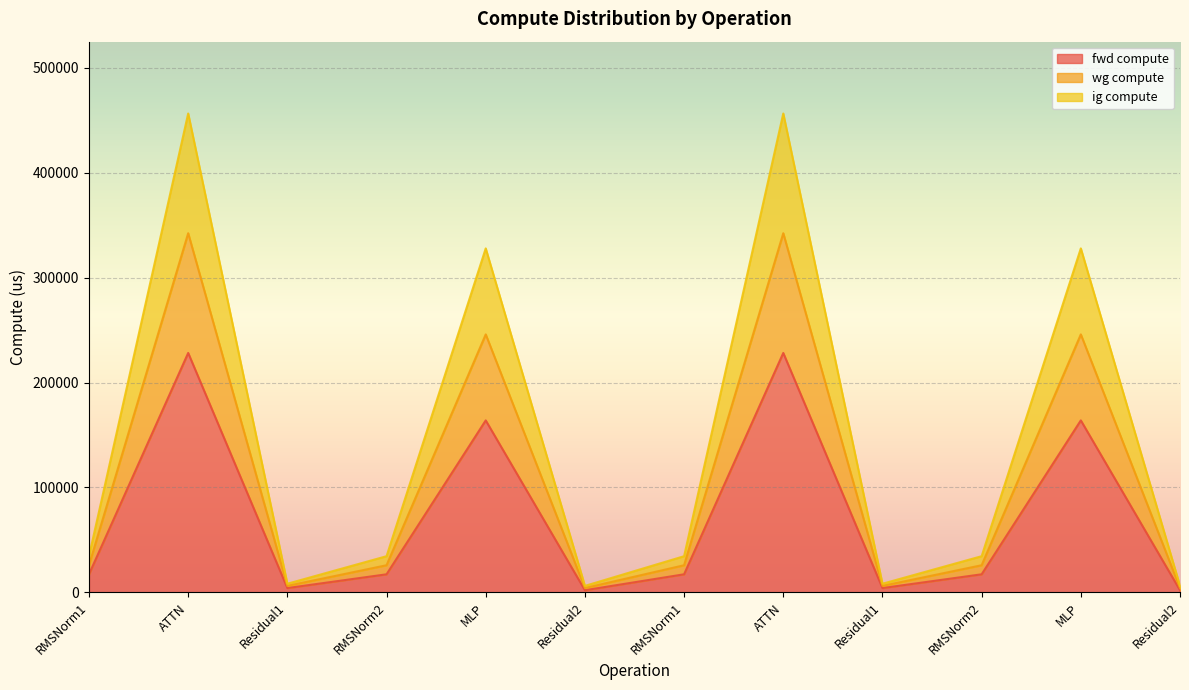

What is the label of the 12th point from the left?

Residual2